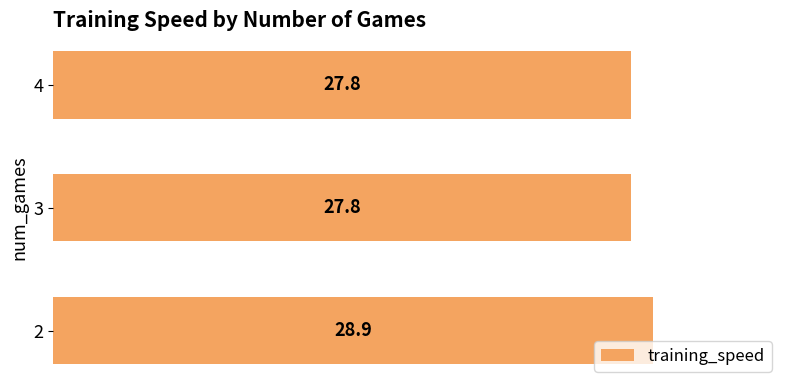

What is the maximum value shown in the chart?

28.9